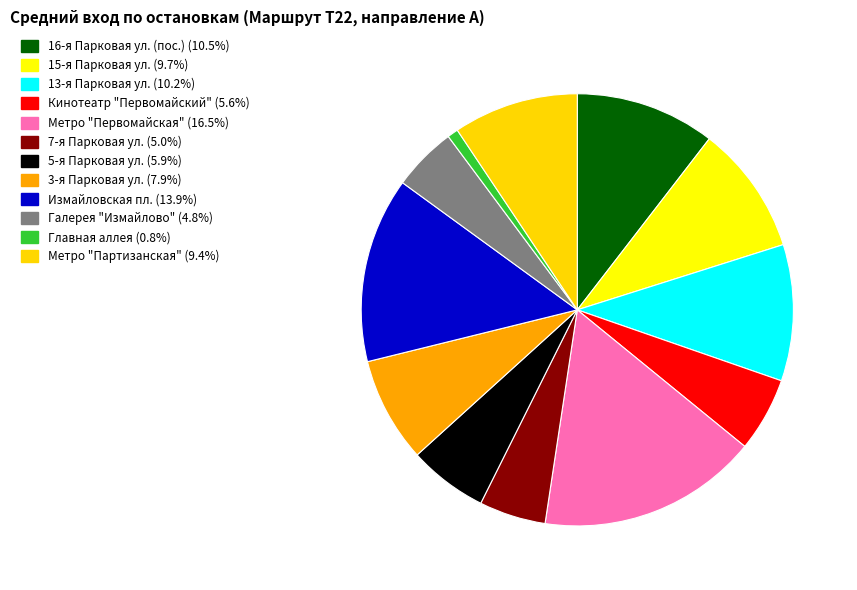

How many segments does this pie chart have?

12